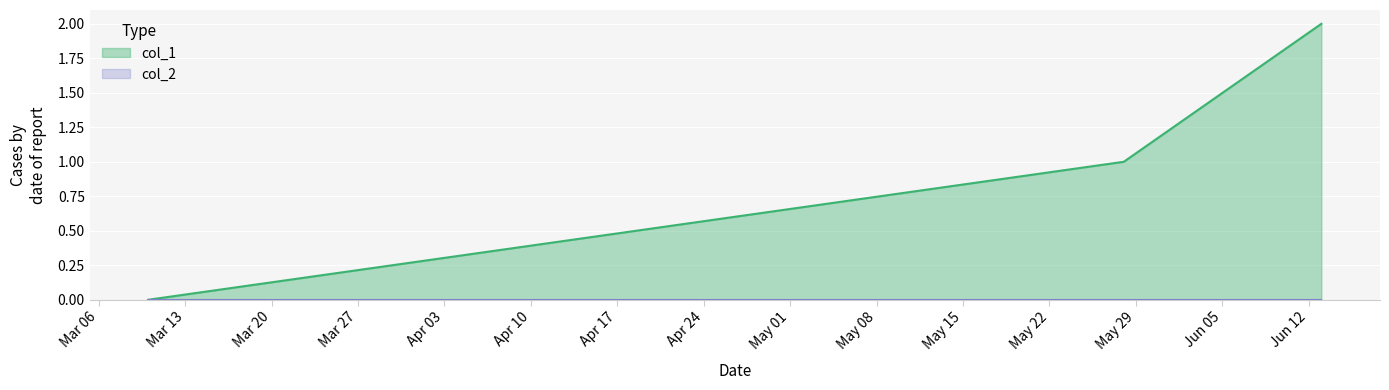

Does the chart display data point markers on the line(s)?

No